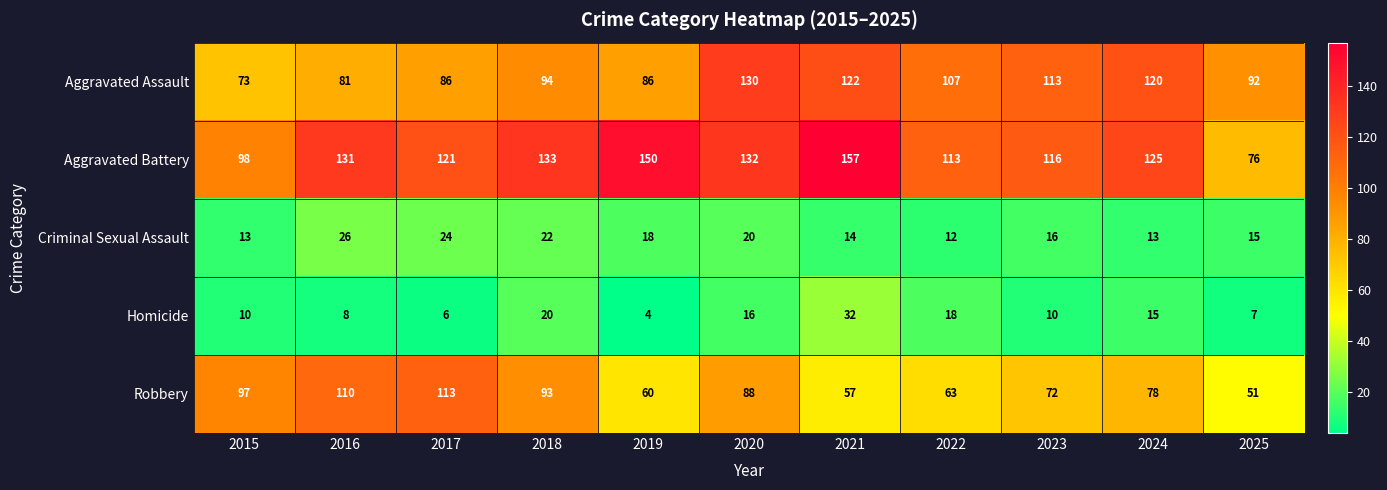

Count the number of data series in this chart.

5